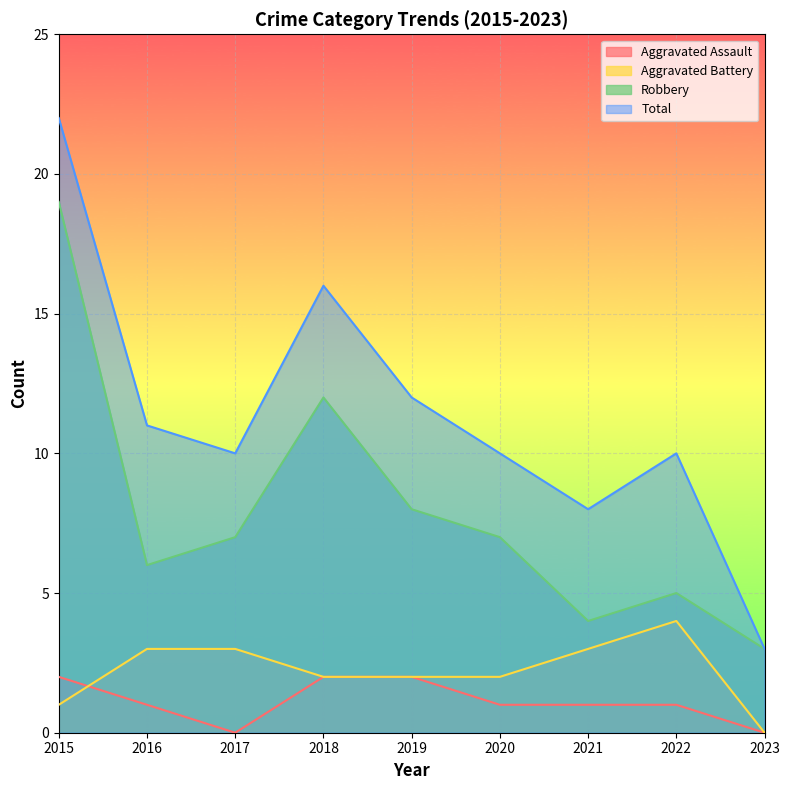

Is it true that Total equals 17 at 2017?

False